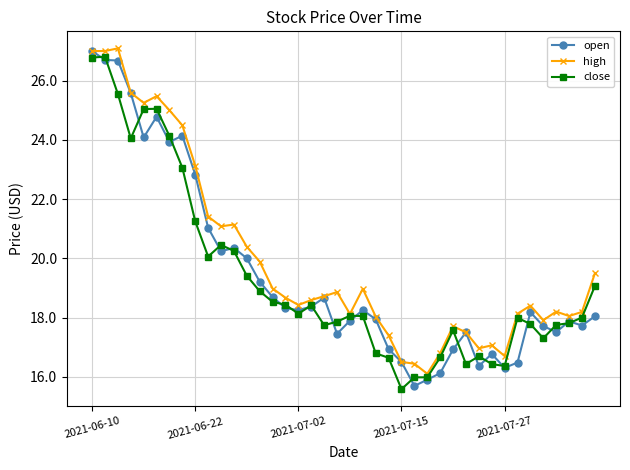

What is the maximum value for high?

27.1